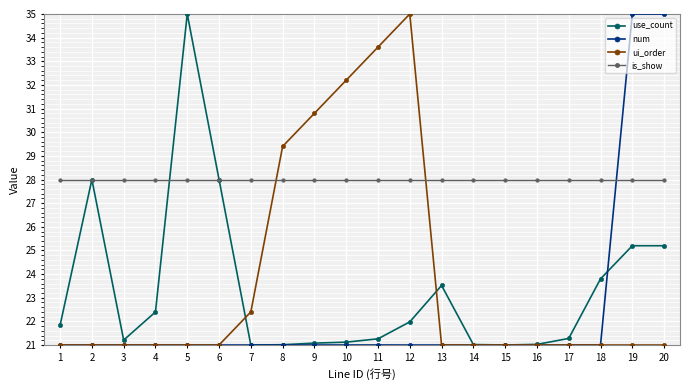

What is the sum of the is_show values at 5 and 2?

56.0